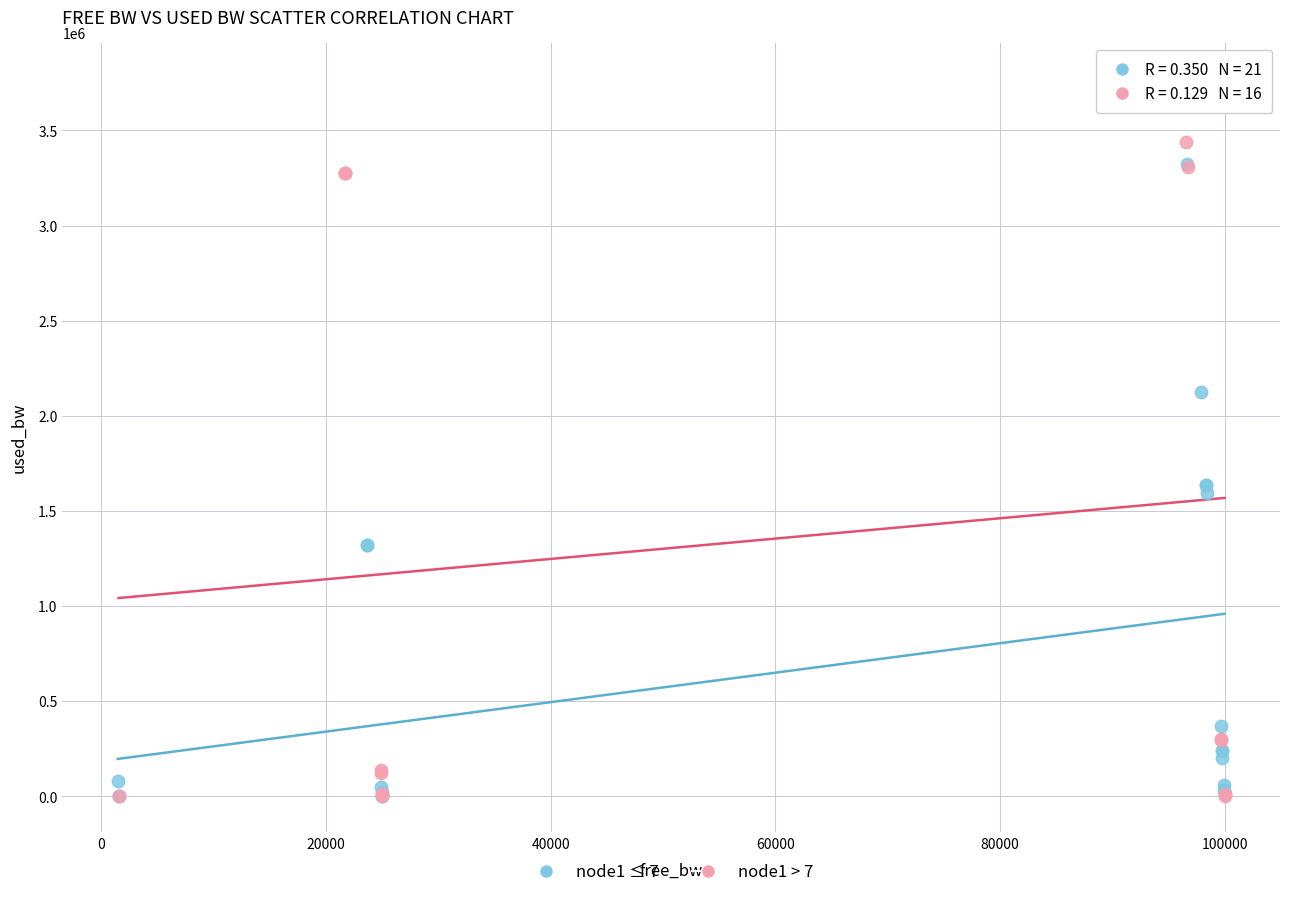

Which series contains the highest Y value?

node1 > 7